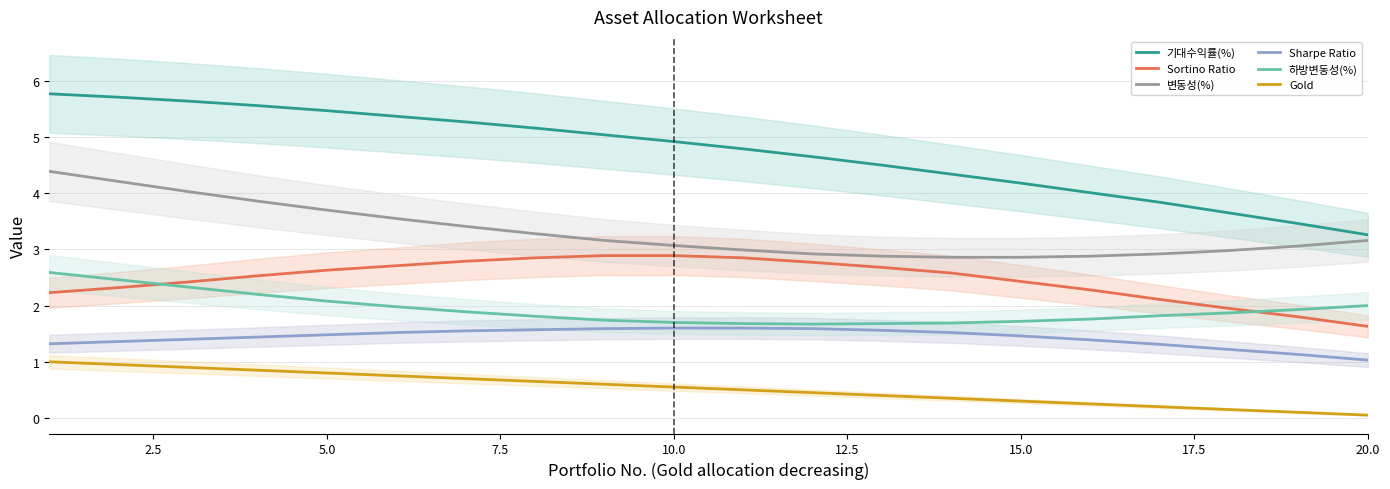

True or false: Gold and 변동성(%) intersect in this chart.

False